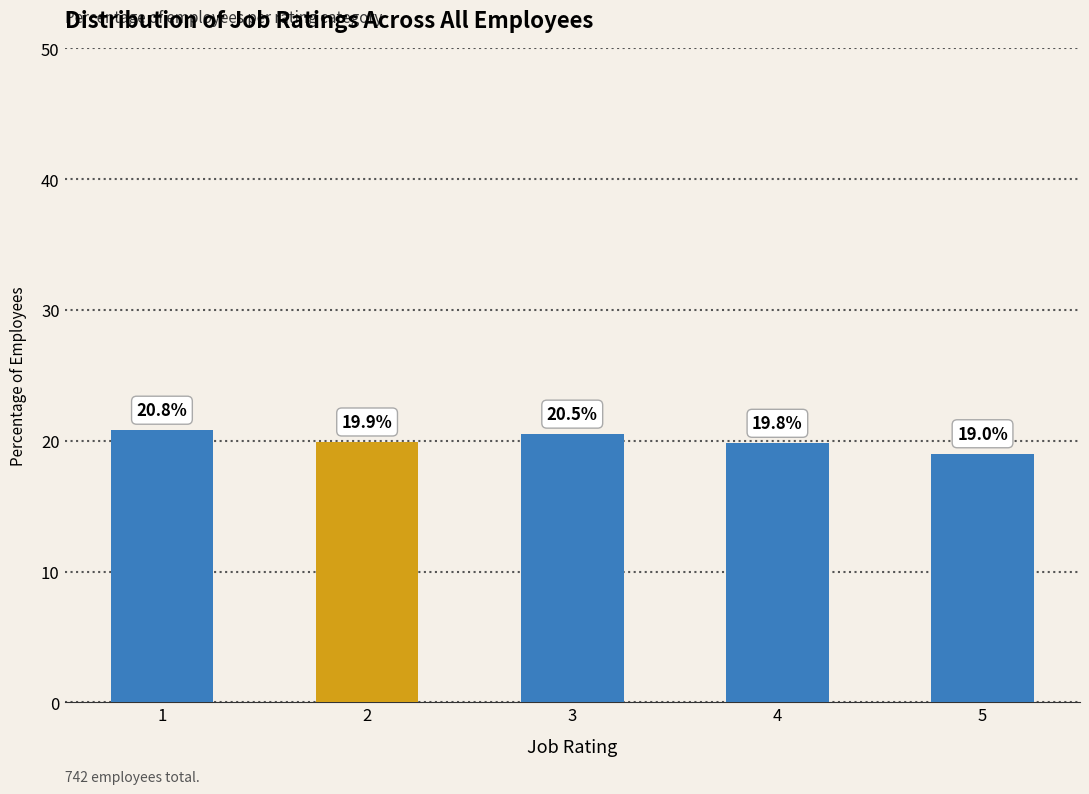

List the labels in order of value, largest first.

1, 3, 2, 4, 5